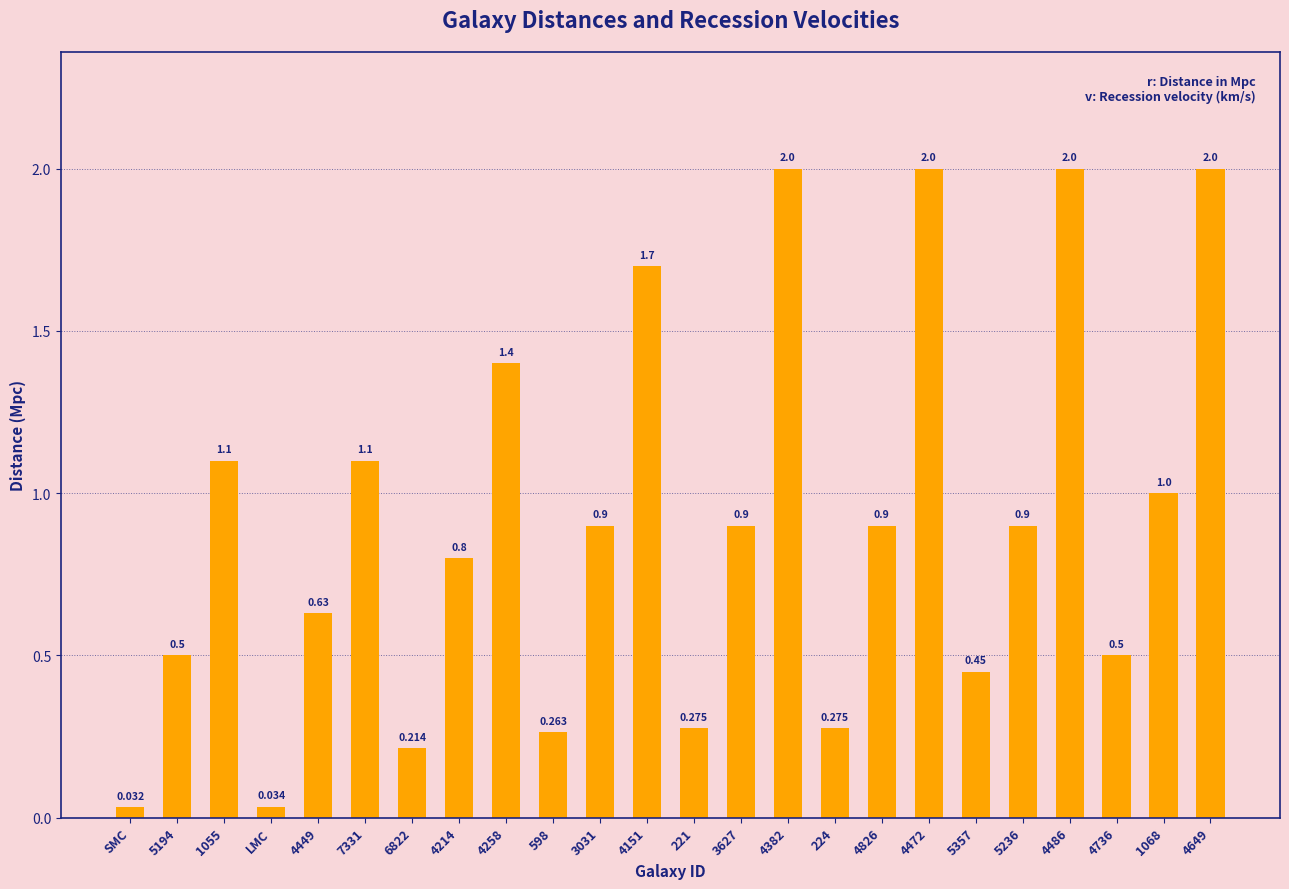

Which label corresponds to the smallest value in the chart?

SMC